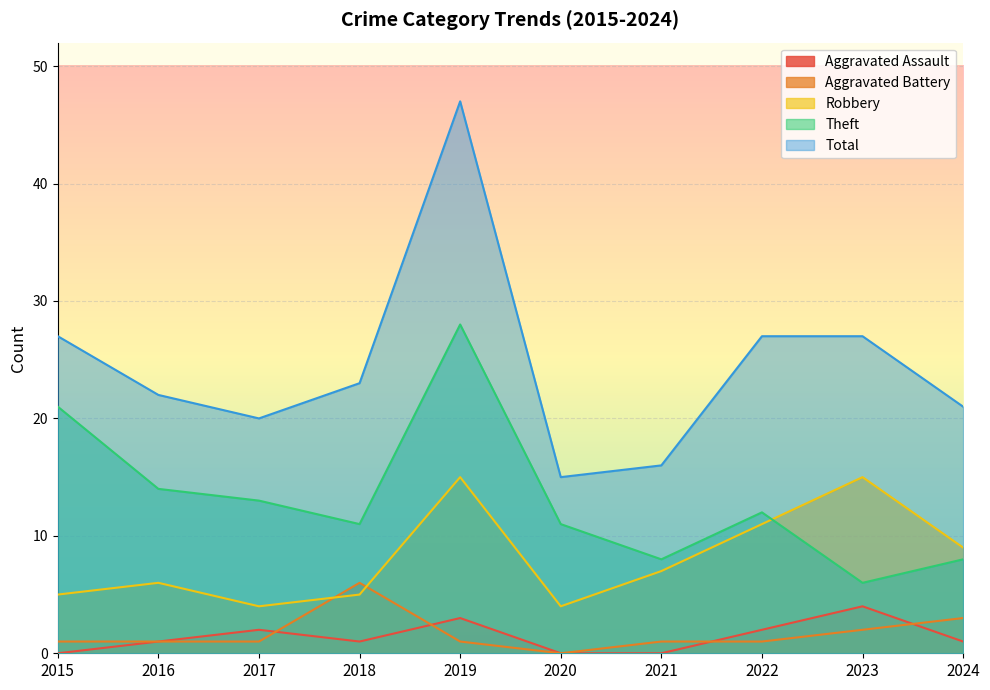

Reading left to right, extract all data points from this chart.

Aggravated Assault: 0	1	2	1	3	0	0	2	4	1
Aggravated Battery: 1	1	1	6	1	0	1	1	2	3
Robbery: 5	6	4	5	15	4	7	11	15	9
Theft: 21	14	13	11	28	11	8	12	6	8
Total: 27	22	20	23	47	15	16	27	27	21